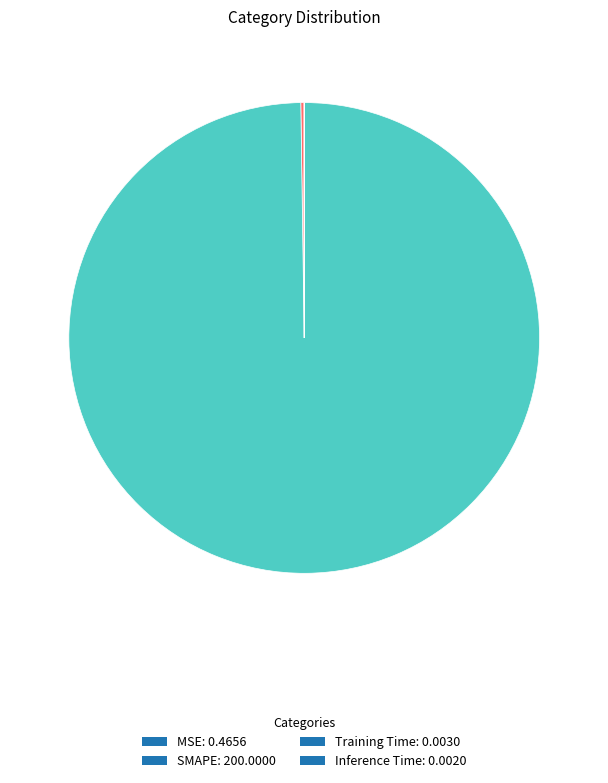

Does SMAPE represent more than half of the total?

Yes